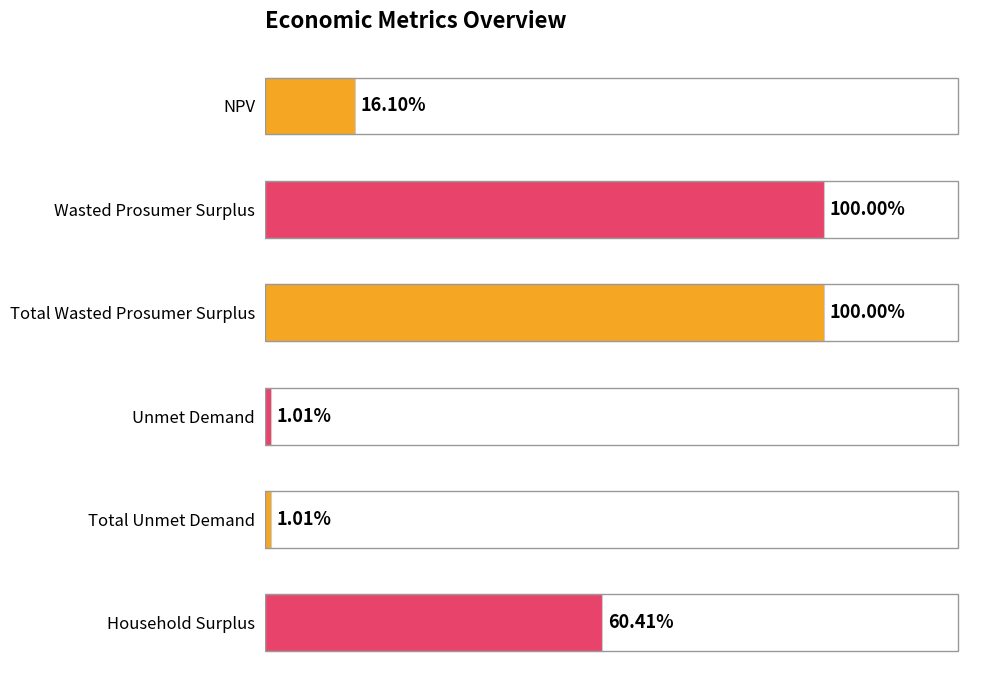

Are the bars horizontal?

Yes